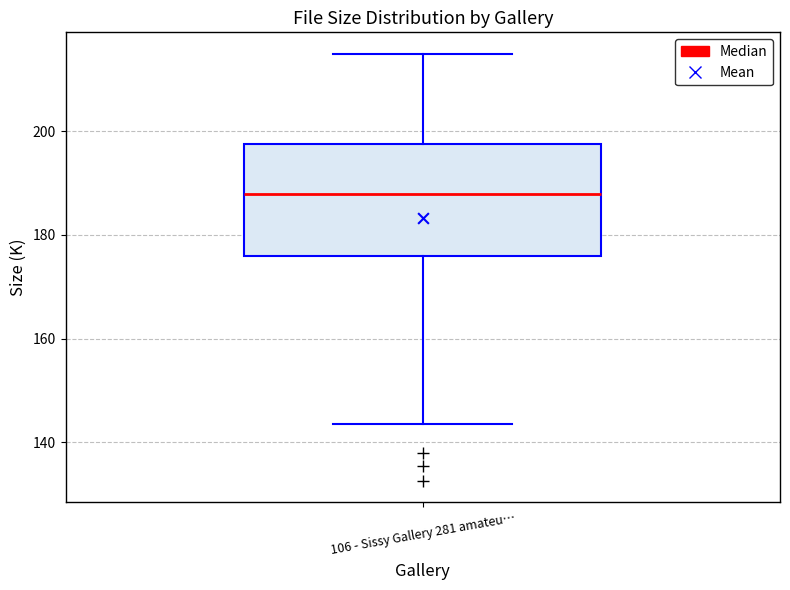

Transcribe this box plot: give where the median line is, the range the box spans, and where the two whiskers end, as read against the y-axis. The values are not printed on the chart, so give them approximately, as read against the axis.

median 188, box 176 to 198, whiskers 144 to 216